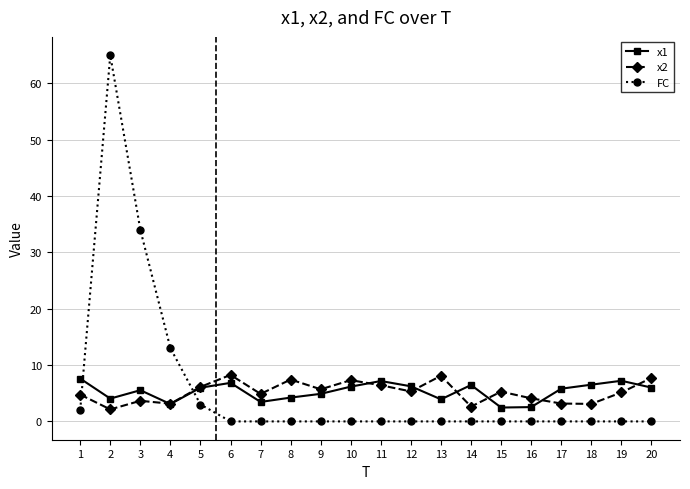

What is the difference between the x2 values at 19 and 20?

2.6